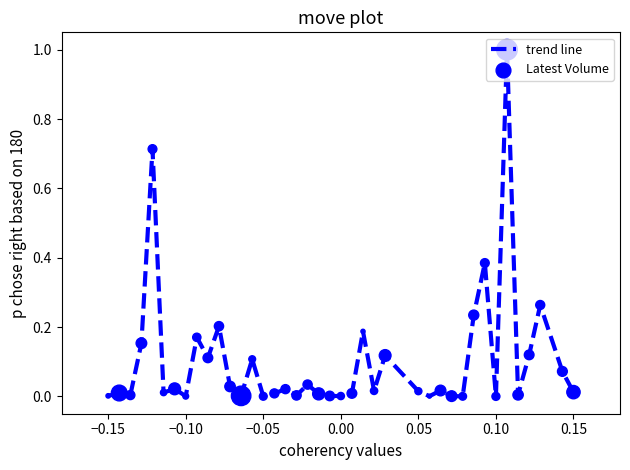

What is the greatest value displayed?

1.0